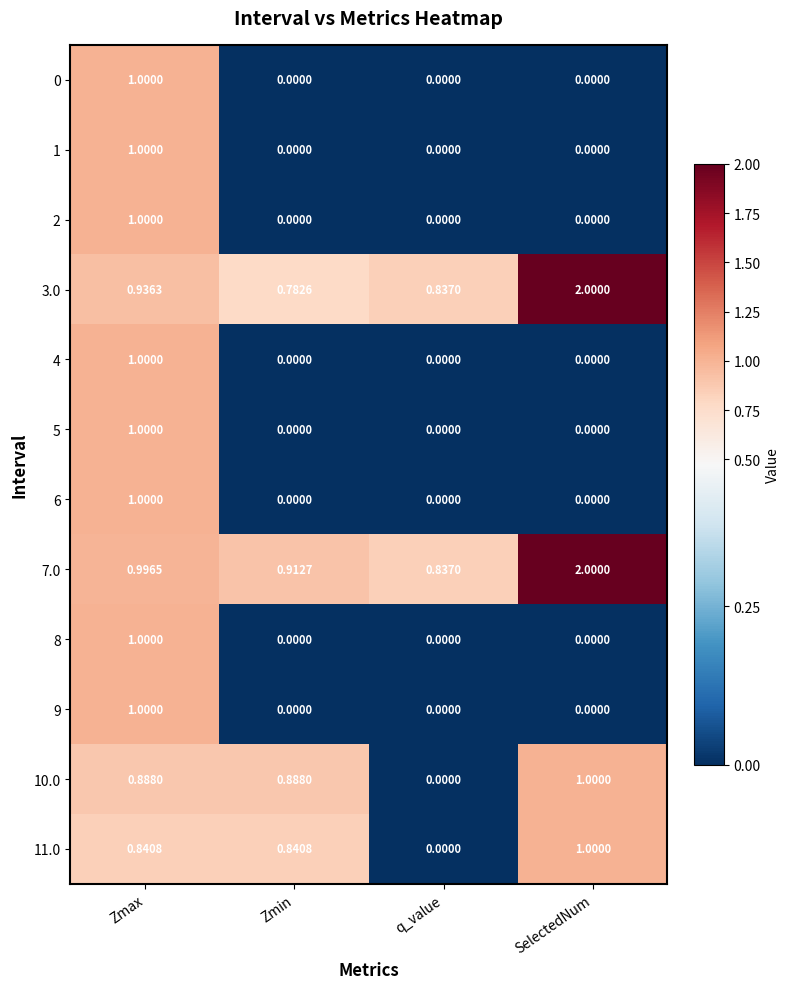

What is the difference between the highest and lowest values at Zmax?

0.2